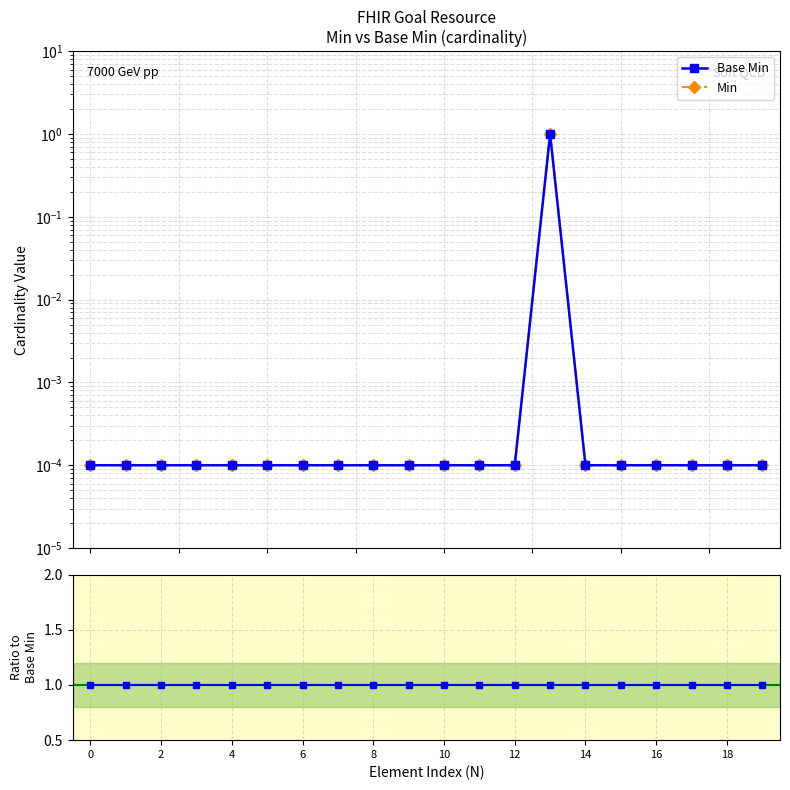

True or false: Base Min has more than 1 points higher than both neighbors.

False